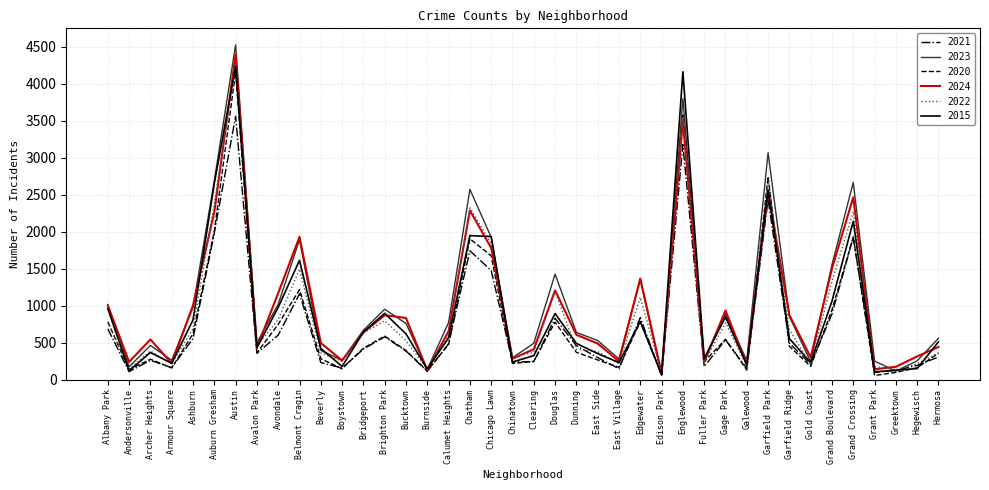

Which series has the largest range (max minus min)?

2023